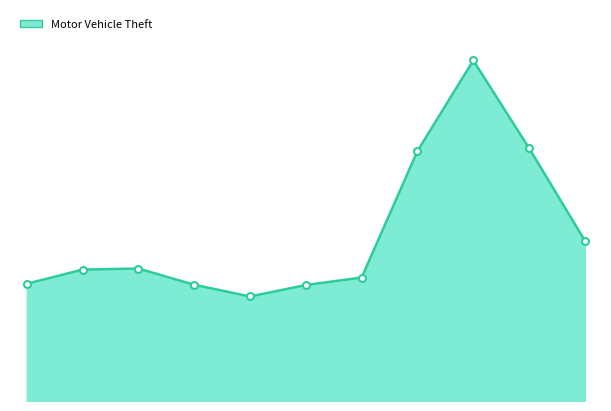

List the labels in order of value, largest first.

2023, 2024, 2022, 2025, 2017, 2016, 2021, 2015, 2018, 2020, 2019